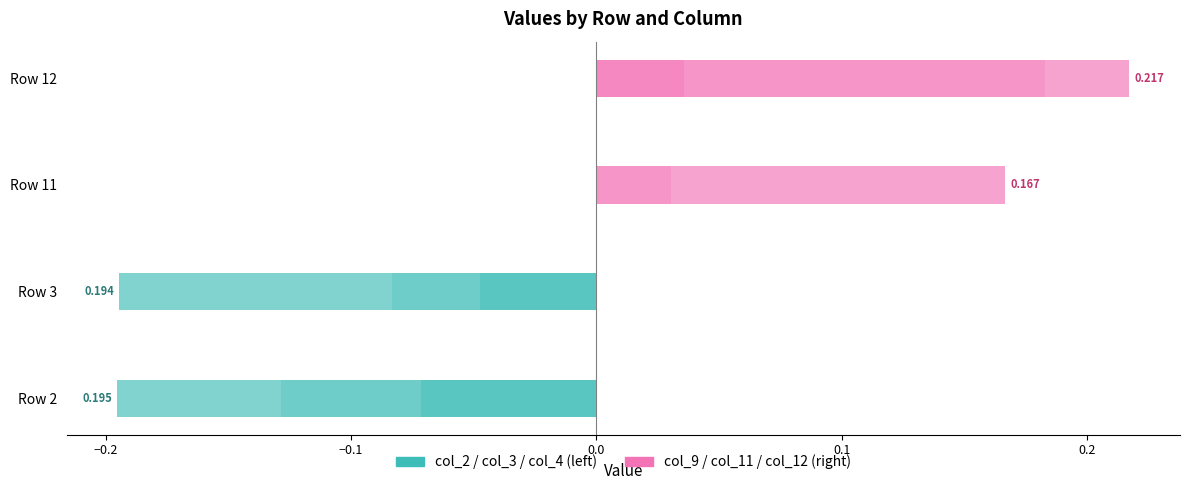

How many groups of bars are there?

4